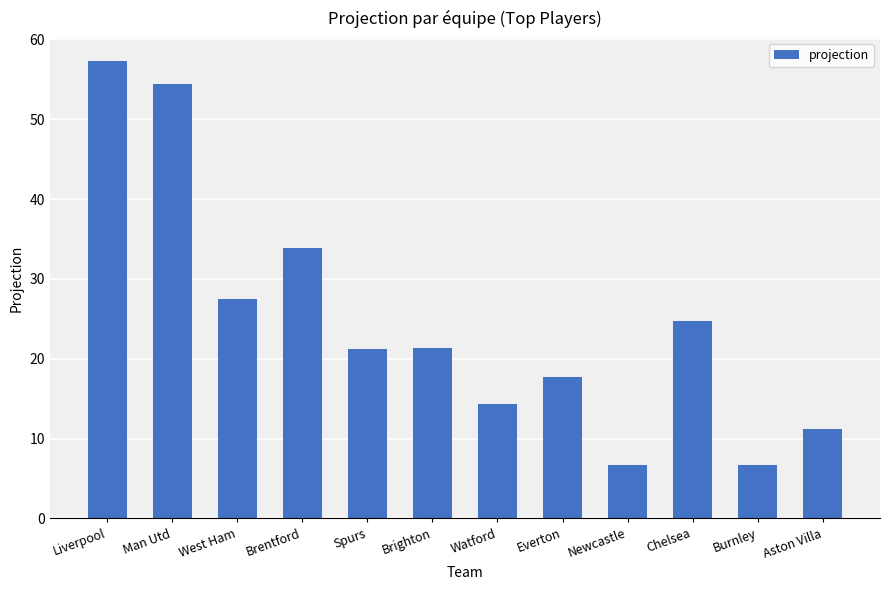

The chart shows a value of 6.8 at Brighton. True or false?

False